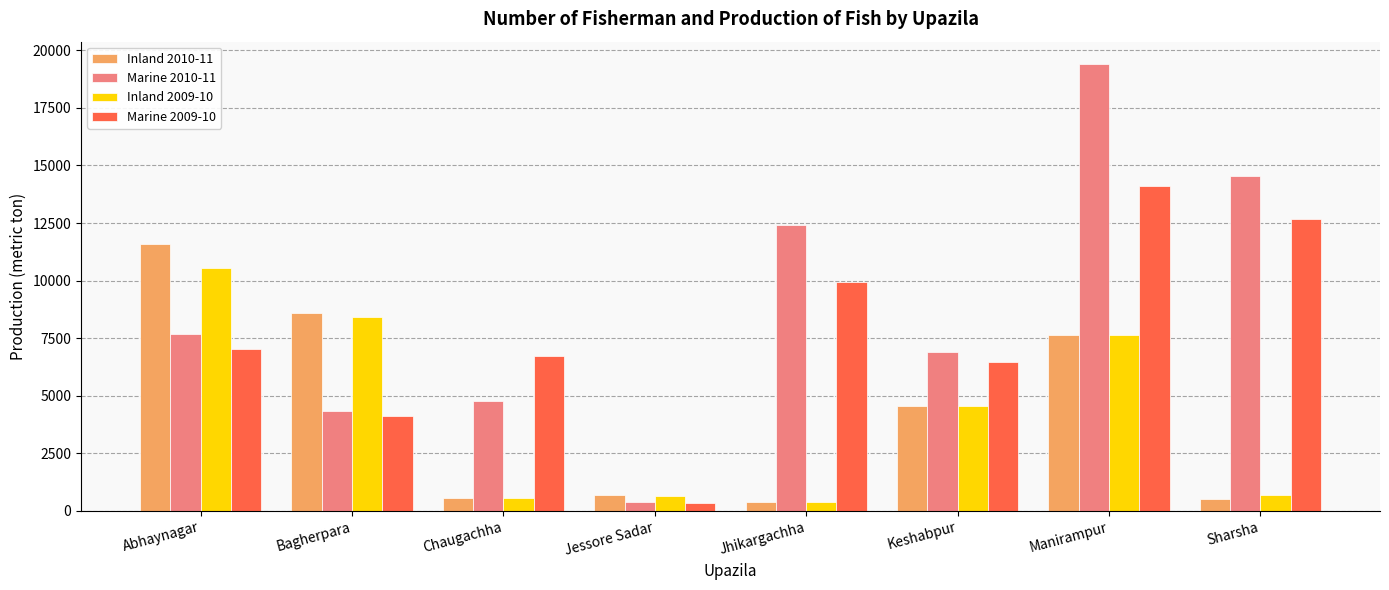

What are all the series names shown in the legend?

Inland 2010-11, Marine 2010-11, Inland 2009-10, Marine 2009-10